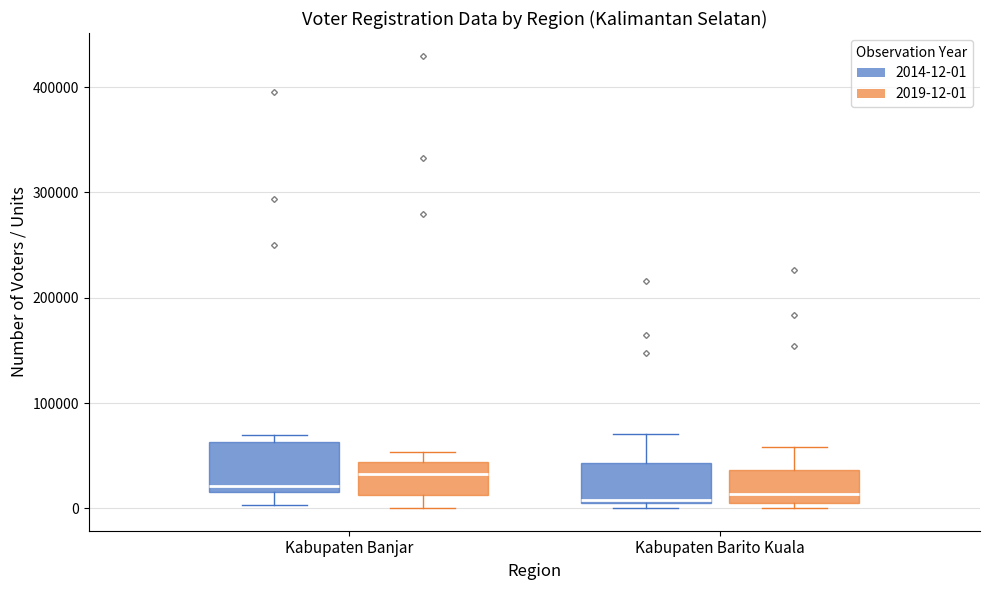

Reading left to right, read every box against the y-axis: the position of its median line, the range the box covers, and the ends of its whiskers. The values are not printed on the chart, so give them approximately, as read against the axis.

Kabupaten Banjar (2014-12-01): median 20000 (just above the box's lower edge), box 20000 to 60000, whiskers 0 to 70000
Kabupaten Banjar (2019-12-01): median 30000, box 10000 to 40000, whiskers 0 to 50000
Kabupaten Barito Kuala (2014-12-01): median 10000, box 10000 to 40000, whiskers 0 to 70000
Kabupaten Barito Kuala (2019-12-01): median 10000, box 0 to 40000, whiskers 0 (just below the box's lower edge) to 60000